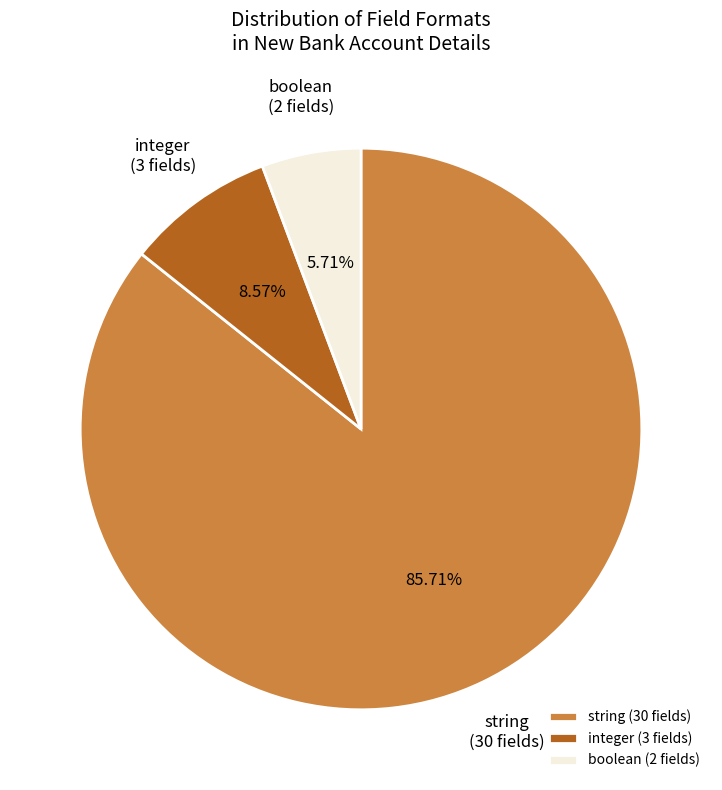

Combined, do integer and boolean account for over 50%?

No